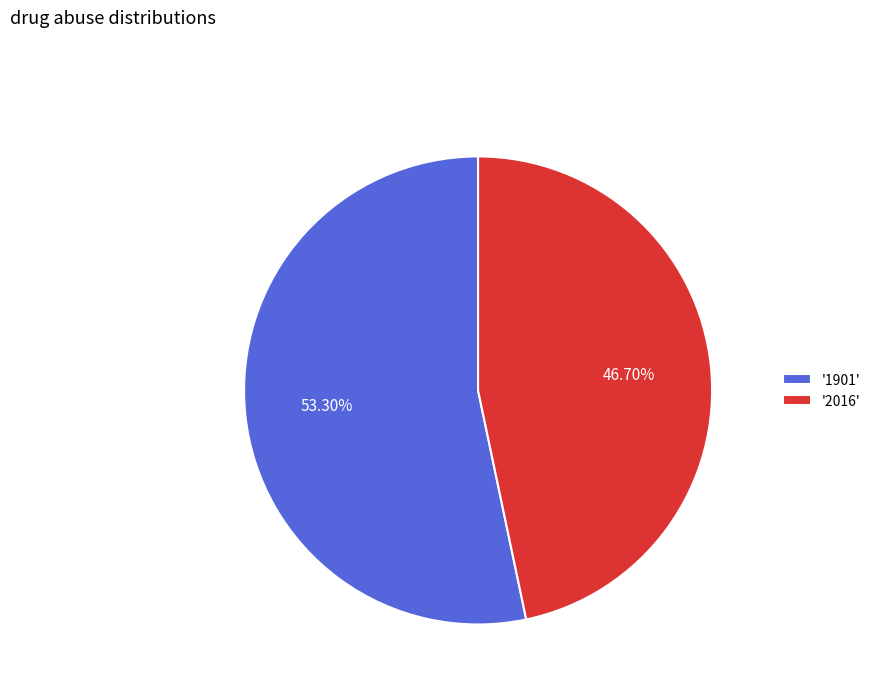

Rank the categories by value from highest to lowest.

'1901', '2016'